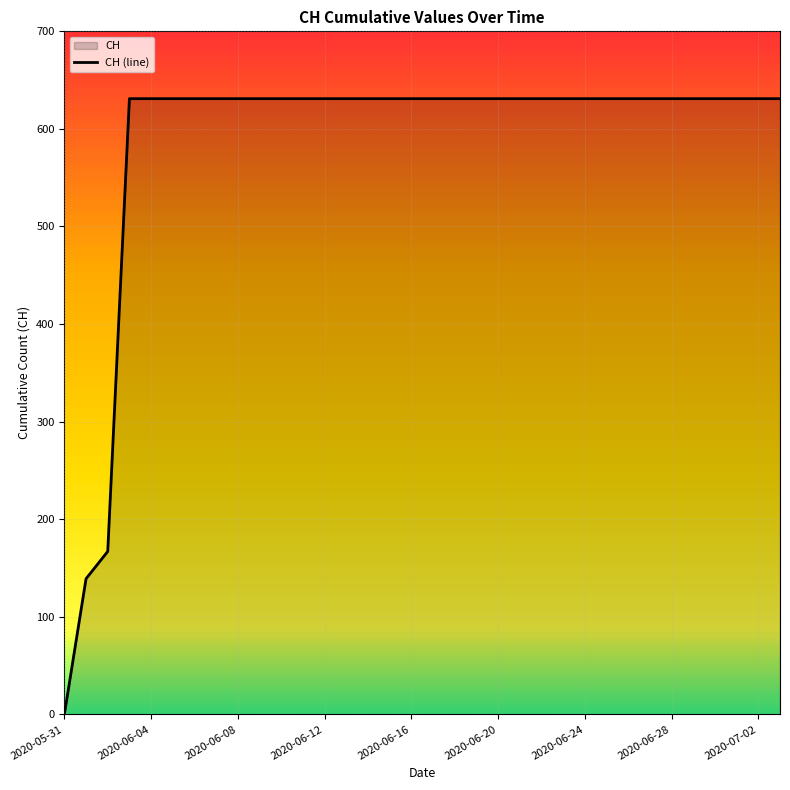

What is the value of the 8th point from the left?

631